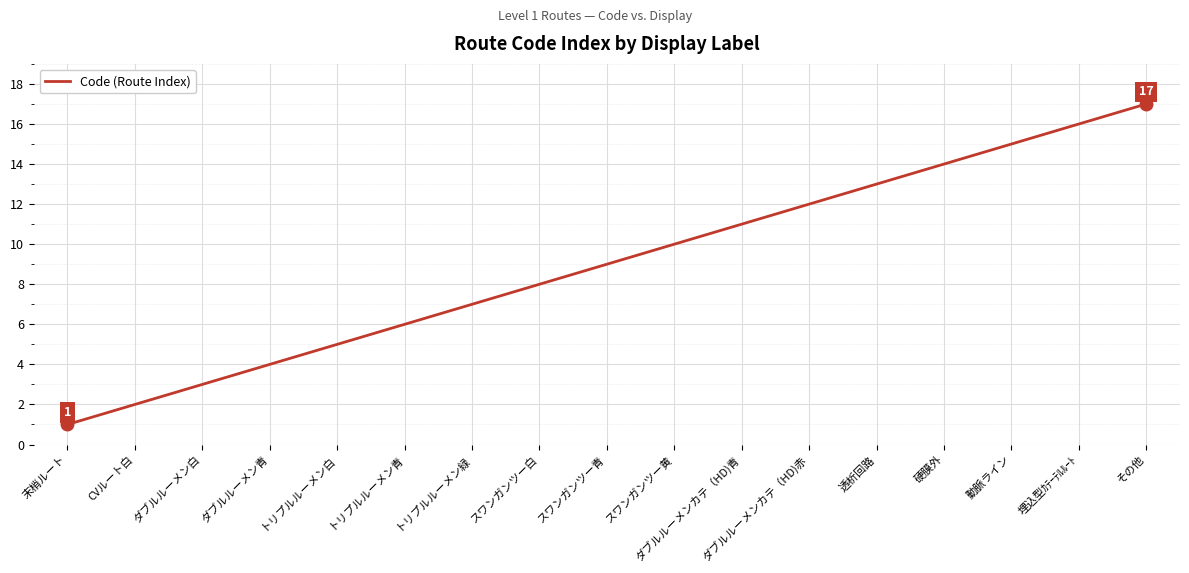

What is the difference between the values at トリプルルーメン青 and ダブルルーメンカテ（HD)青?

5